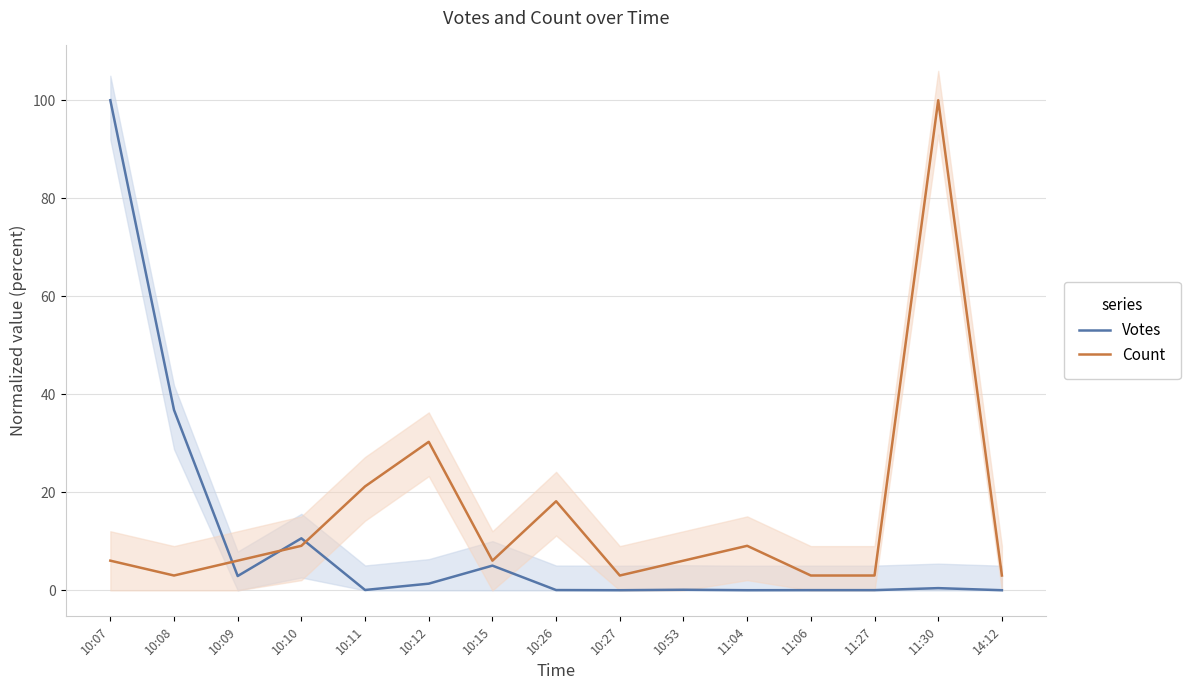

How many interior local peaks does the Count series have?

4